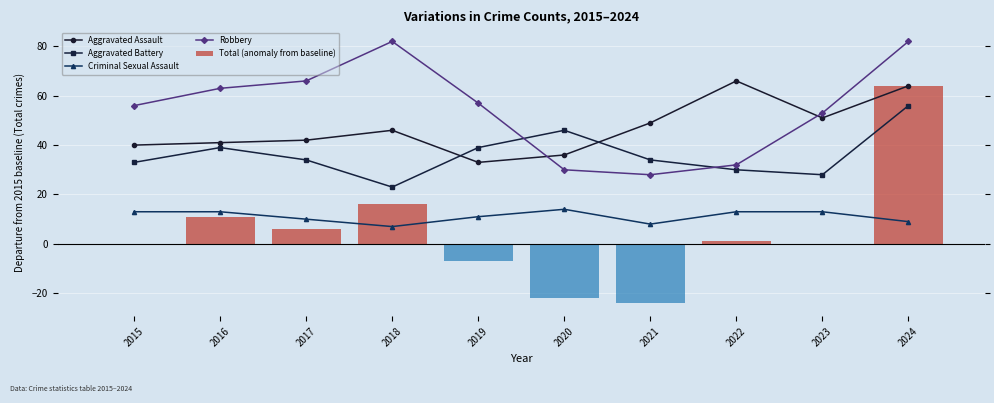

What is the value of the Total (anomaly from baseline) bar at the 8th from the left?

1